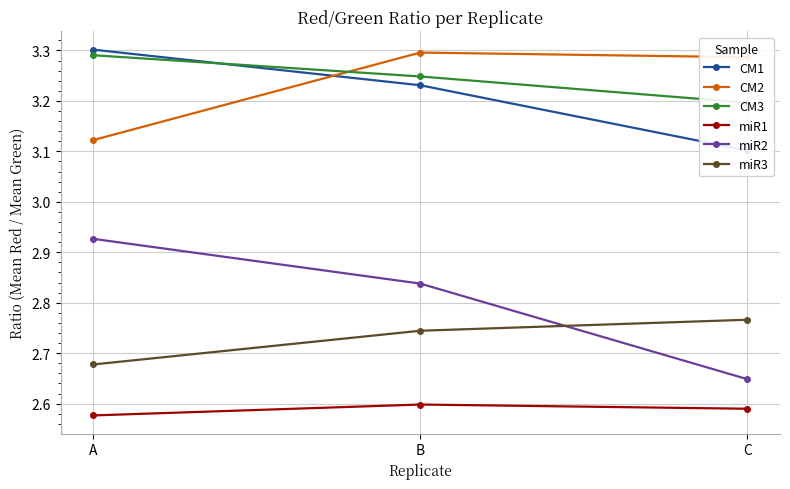

Reading left to right, transcribe all the data shown in this chart.

CM1: 3.3	3.2	3.1
CM2: 3.1	3.3	3.3
CM3: 3.3	3.2	3.2
miR1: 2.6	2.6	2.6
miR2: 2.9	2.8	2.6
miR3: 2.7	2.7	2.8